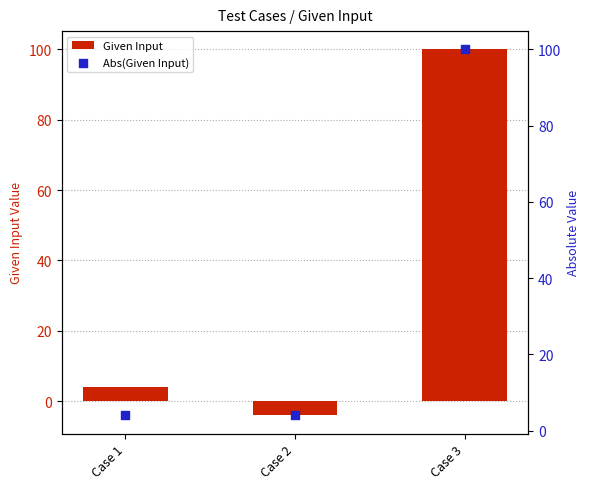

Which series reaches the maximum Y coordinate?

Given Input